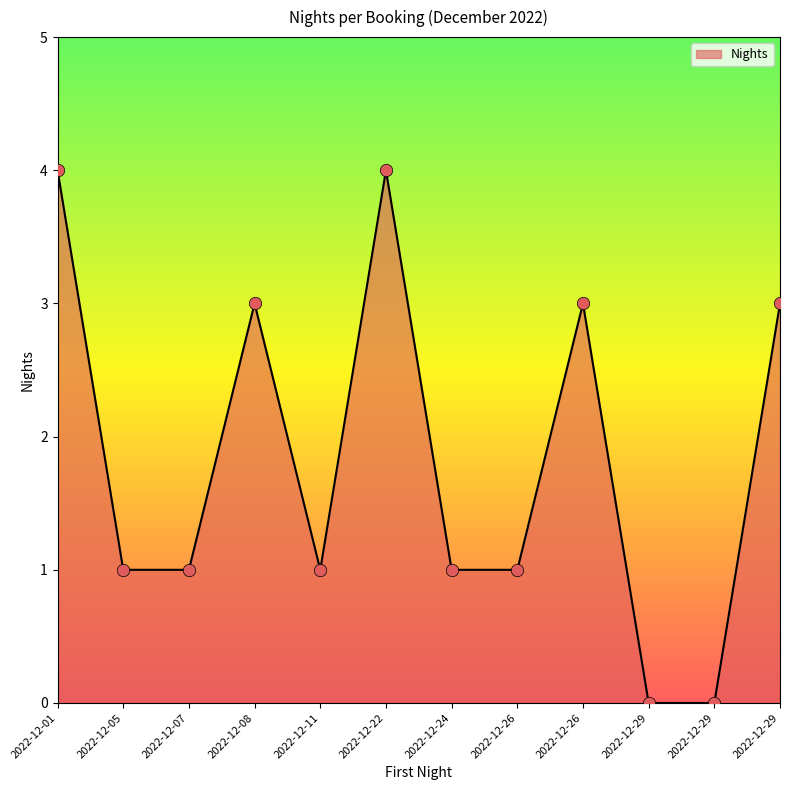

Which has a higher value, 2022-12-07 or 2022-12-11?

2022-12-07